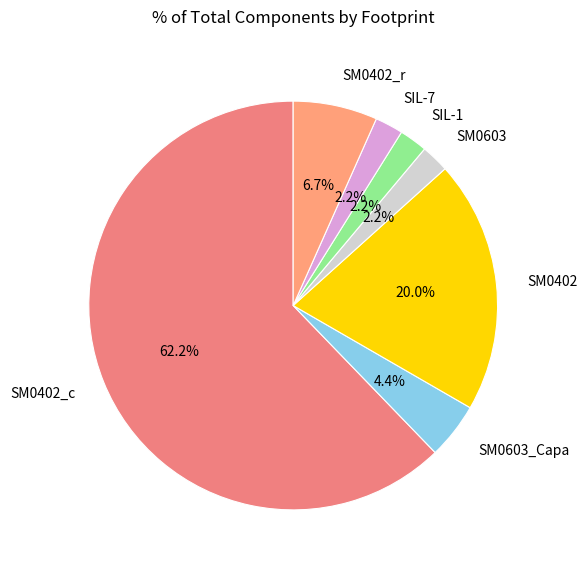

To the nearest percent, what percentage of the pie is SM0402_r?

7%